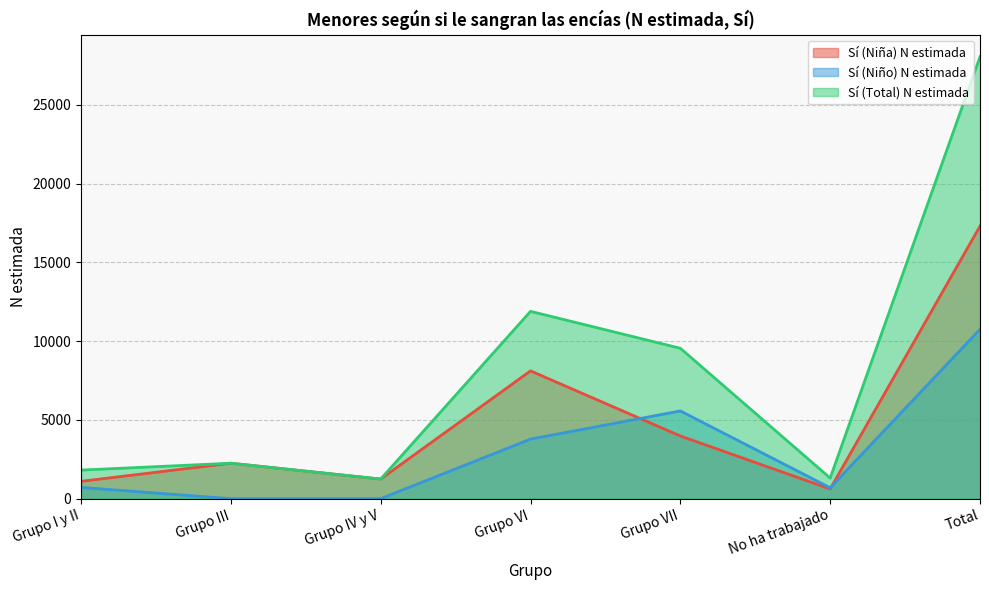

Reading left to right, list all the values displayed in this chart.

Sí (Niña) N estimada: 1099	2249	1243	8110	3977	617	17296
Sí (Niño) N estimada: 713	0	0	3779	5567	690	10749
Sí (Total) N estimada: 1813	2249	1243	11889	9544	1307	28045